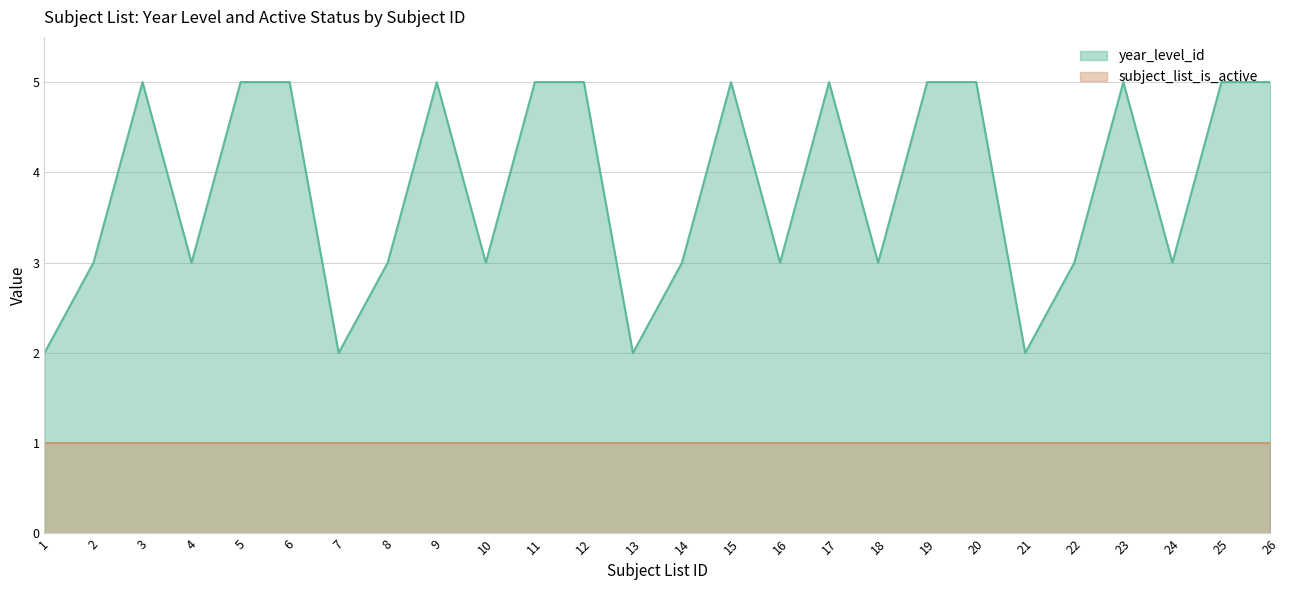

Where is the first local maximum?

3